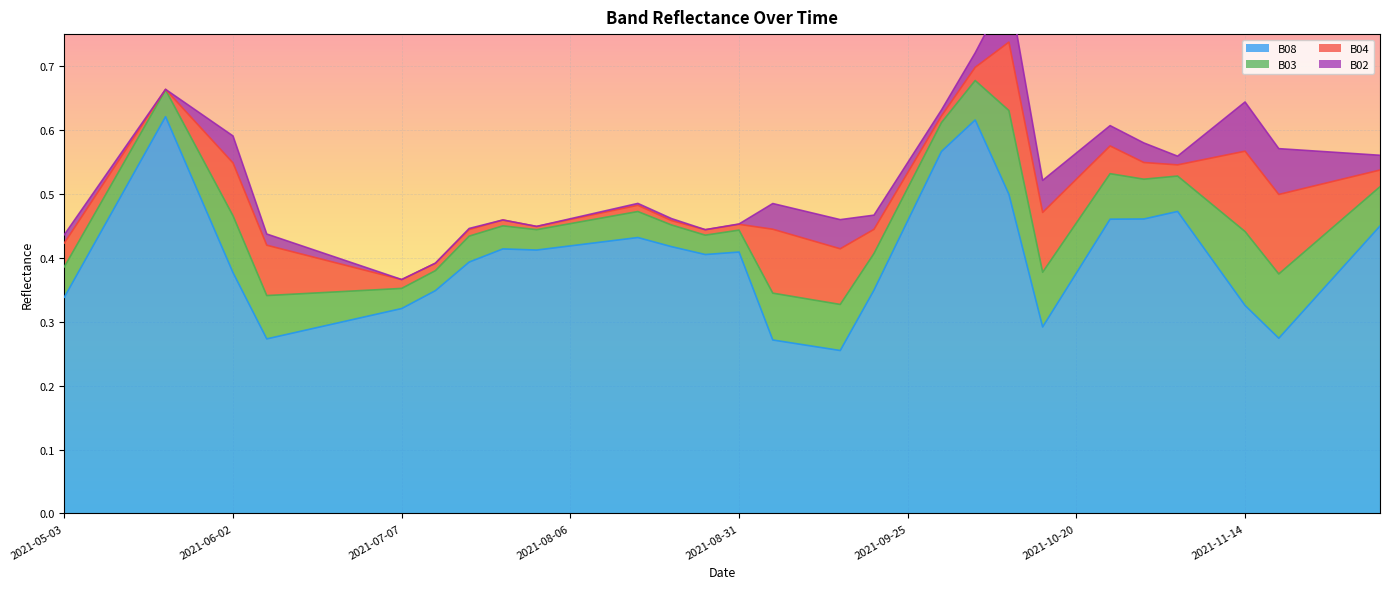

What is the sum of the B03 values at 2021-10-15 and 2021-07-27?

0.1